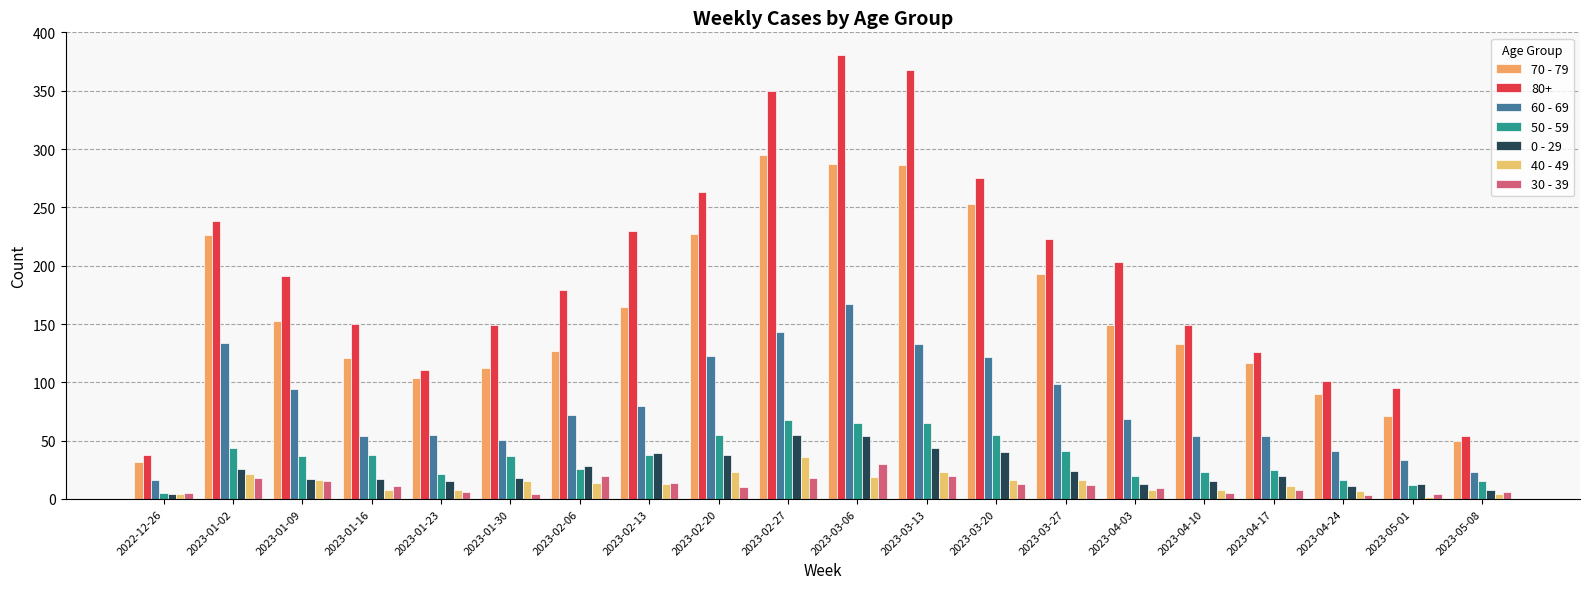

What is the label of the 16th bar from the right?

2023-01-23